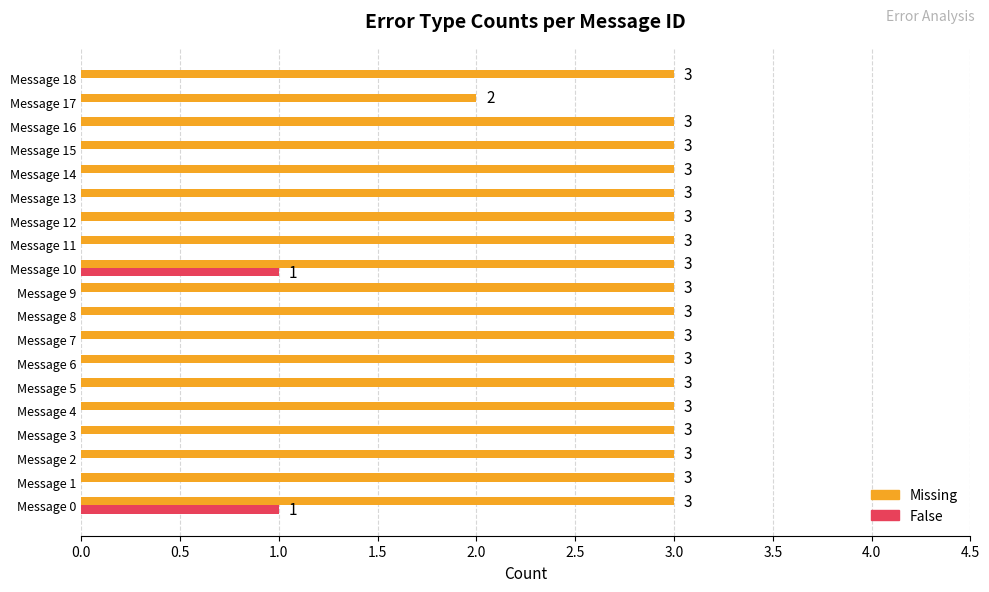

What is the sum of all Missing values?

56